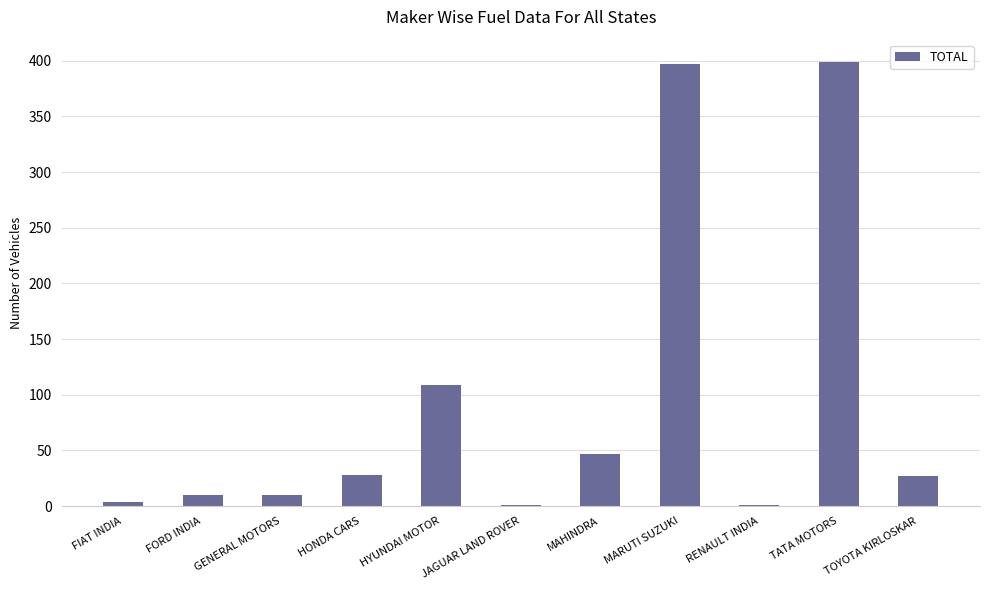

What is the maximum value shown in the chart?

399